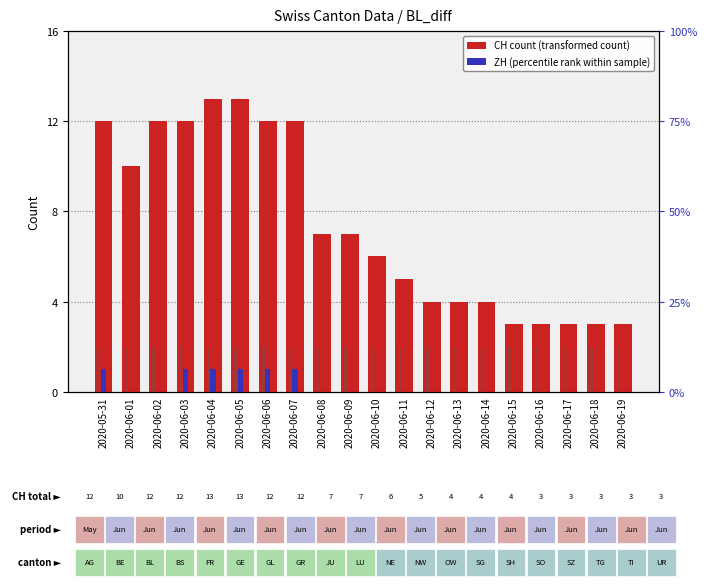

Which series changed the most between 2020-06-02 and 2020-06-12?

CH (total)